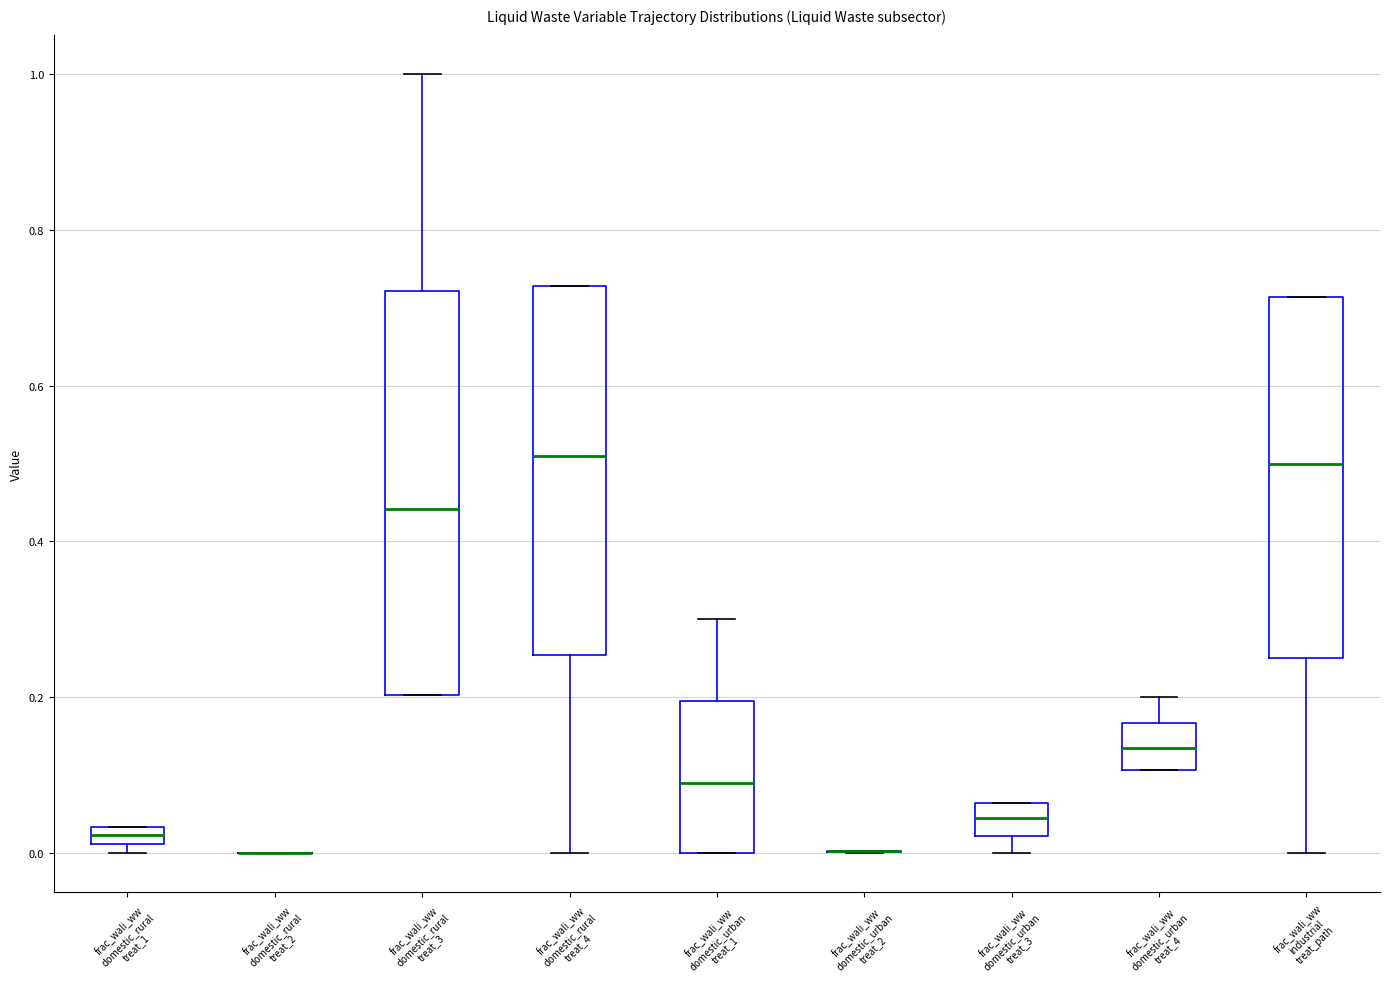

Where does the upper whisker of the box for frac_wali_ww domestic_urban treat_1 end on the y-axis? The values are not printed on the chart, so give them approximately, as read against the axis.

0.30